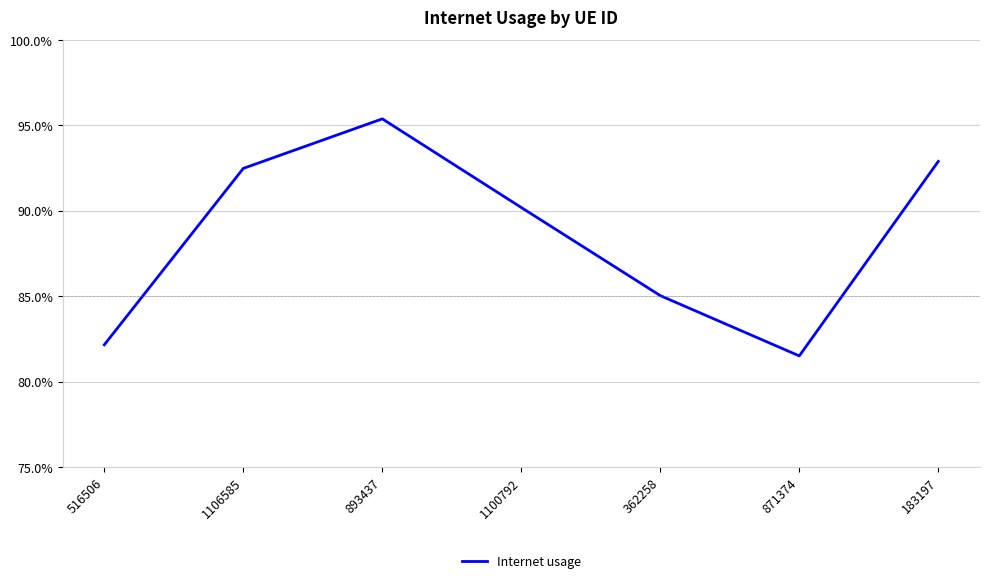

Rank the categories by value from lowest to highest.

871374, 516506, 362258, 1100792, 1106585, 183197, 893437